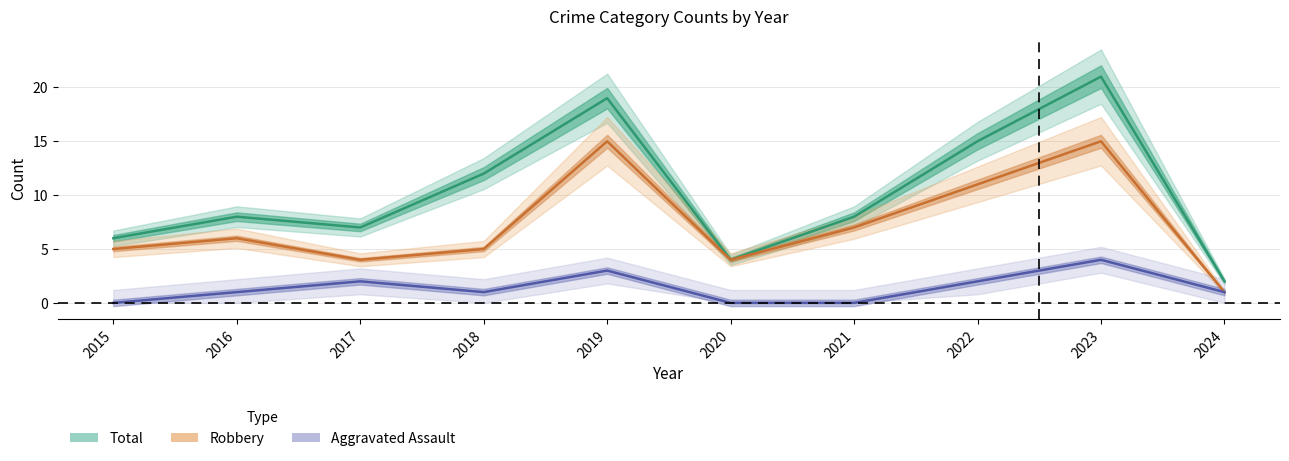

Is it true that Aggravated Assault equals 2 at 2020?

False